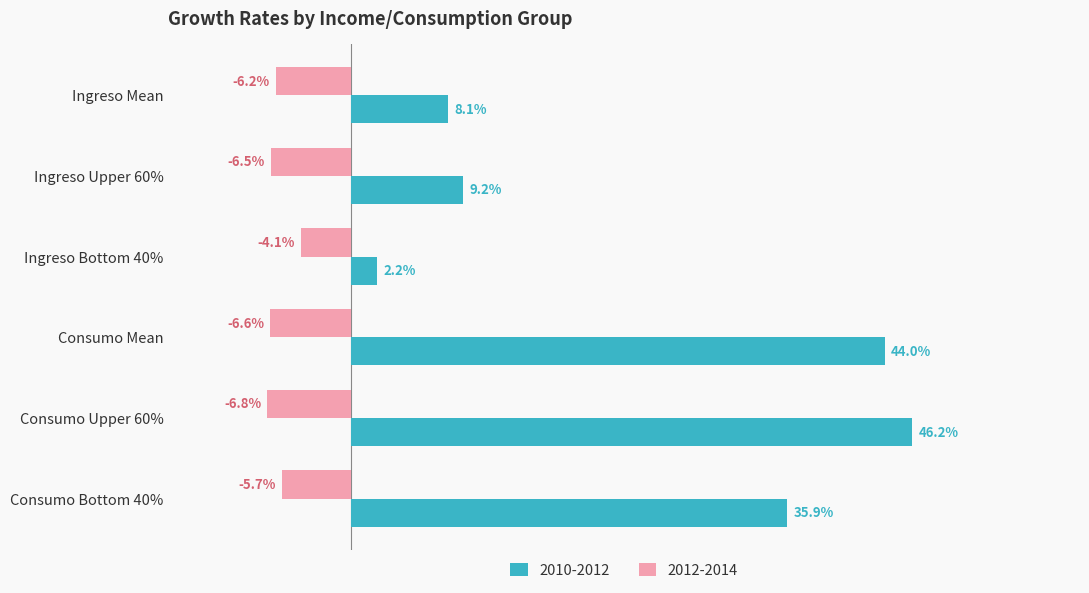

Between Ingreso Upper 60% and Ingreso Bottom 40%, which series saw the biggest shift?

2010-2012